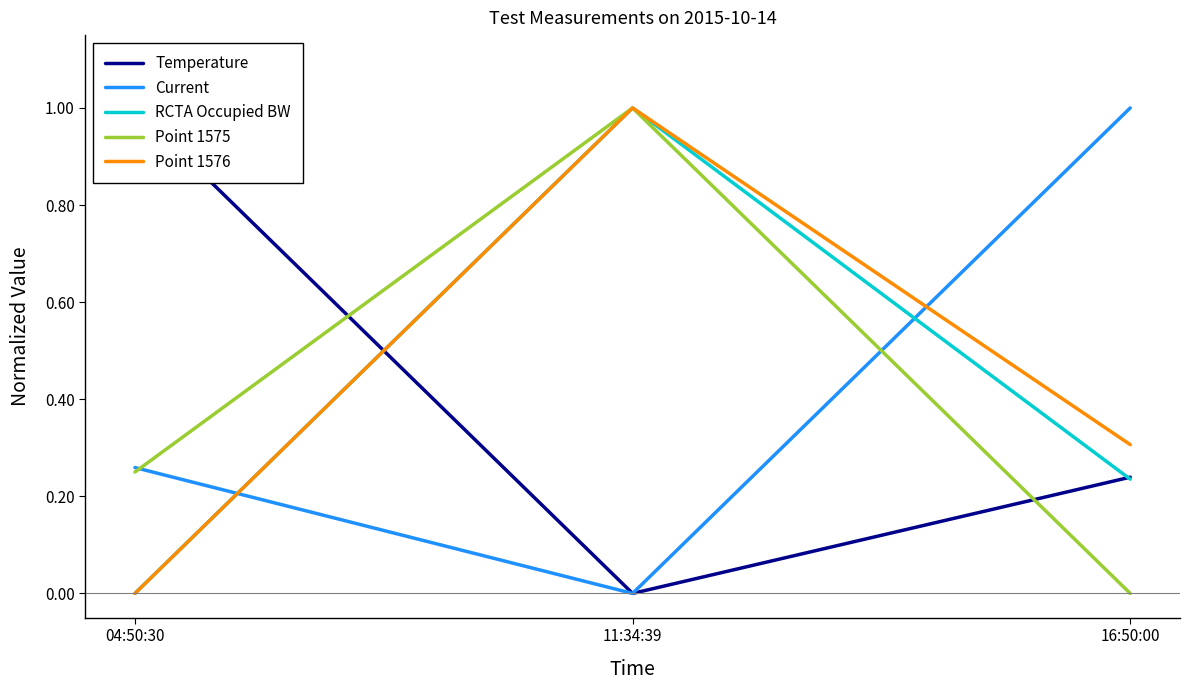

Reading left to right, what are all the values shown in this chart?

Temperature: 1.0	0.0	0.2
Current: 0.3	0.0	1.0
RCTA Occupied BW: 0.0	1.0	0.2
Point 1575: 0.2	1.0	0.0
Point 1576: 0.0	1.0	0.3